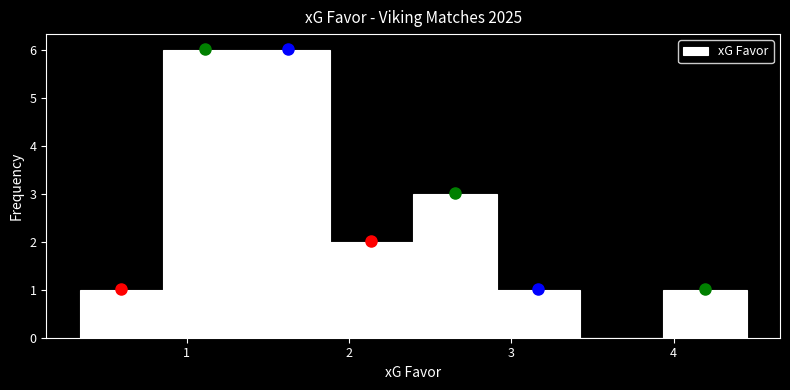

Reading left to right, list every bar in this chart as the range it spans on the x-axis followed by its height. Neither the bar edges nor the heights are printed on the chart, so give them approximately, as read against the axes.

0.3 to 0.9: 1
0.9 to 1.4: 6
1.4 to 1.9: 6
1.9 to 2.4: 2
2.4 to 2.9: 3
2.9 to 3.4: 1
3.4 to 3.9: 0
3.9 to 4.5: 1